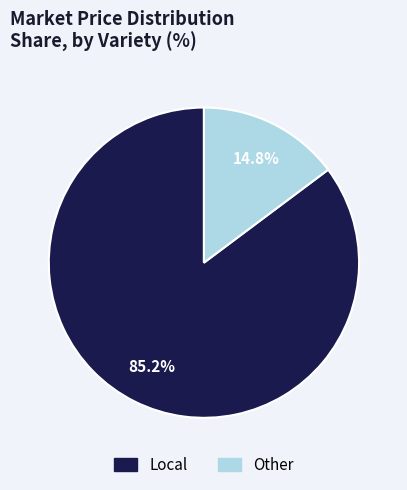

Is the sum of Local and Other greater than half?

Yes